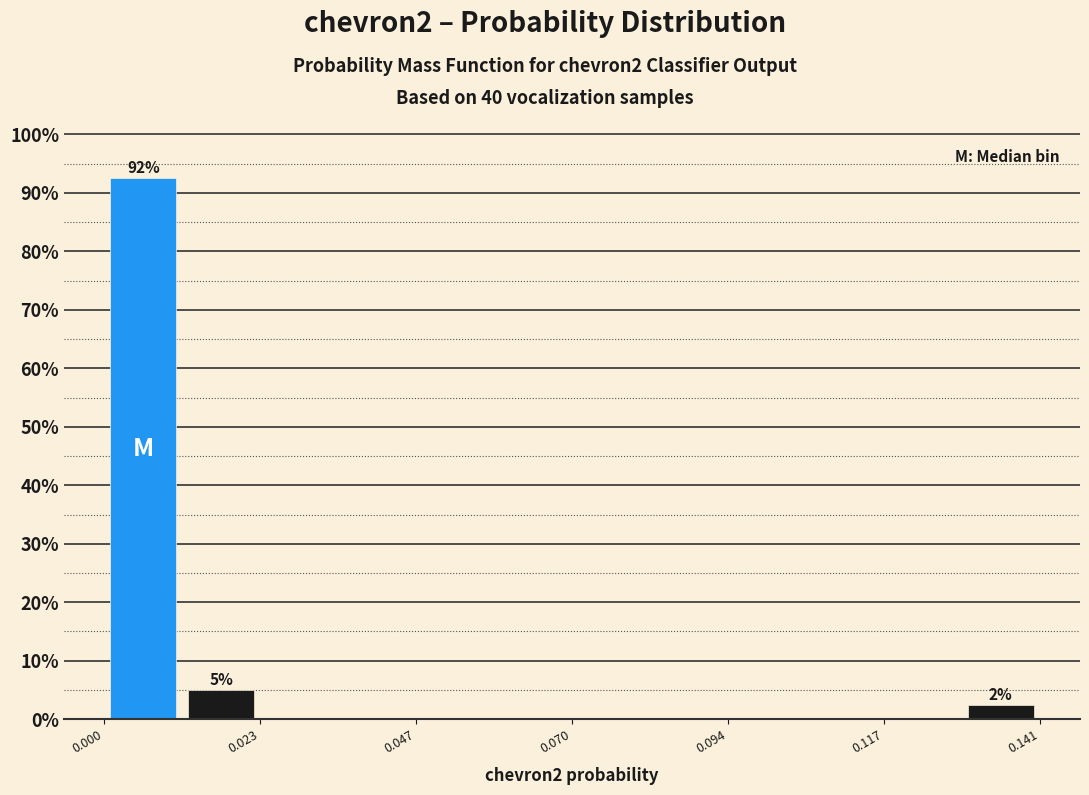

Around what value on the x-axis is the tallest bar? Give the approximate position of its centre, as read against the axis.

0.005